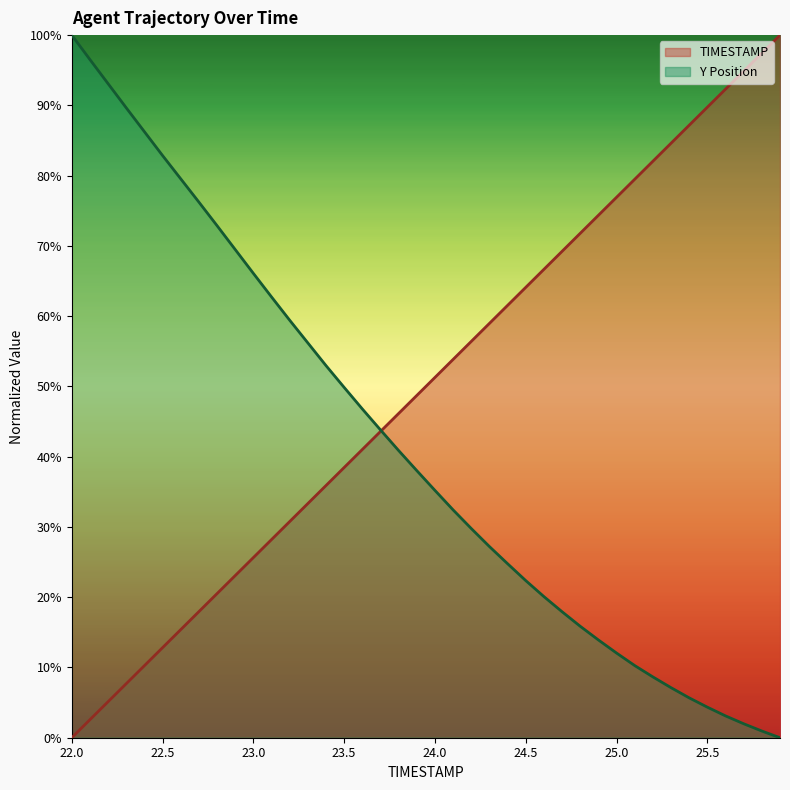

How many lines are shown in the chart?

2